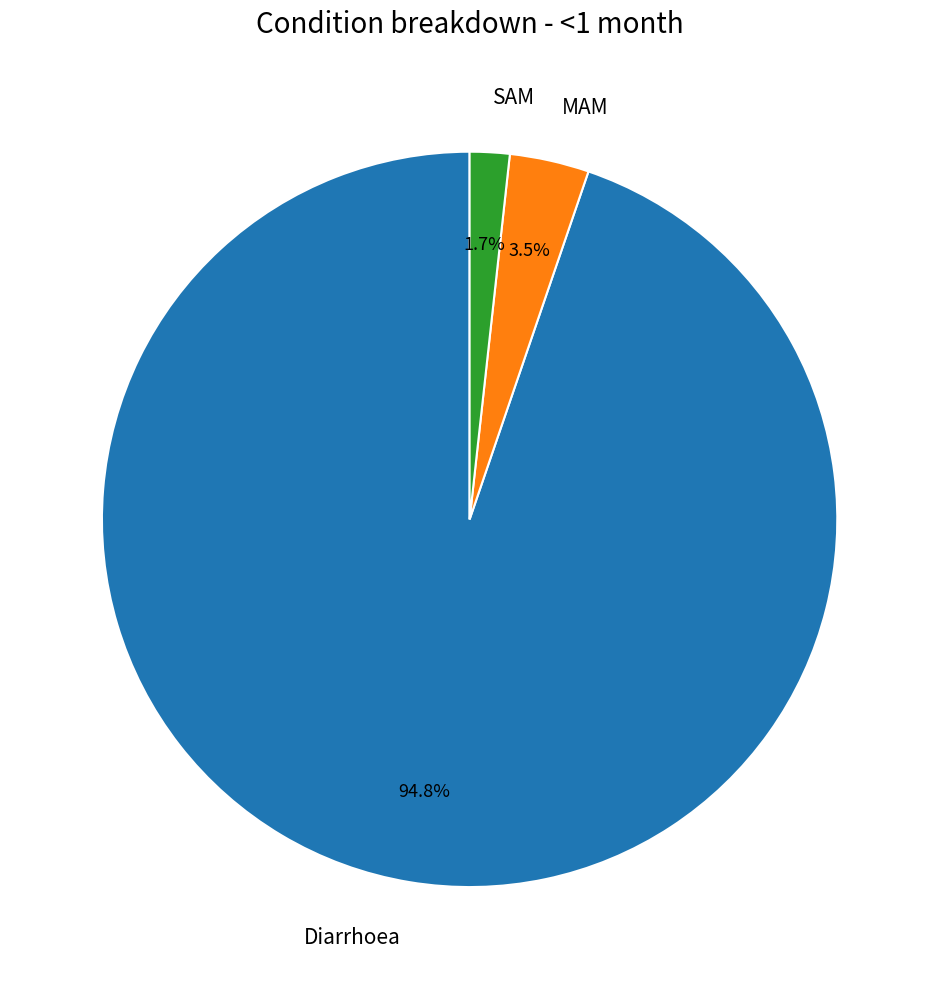

Does SAM account for over 50% of the chart?

No